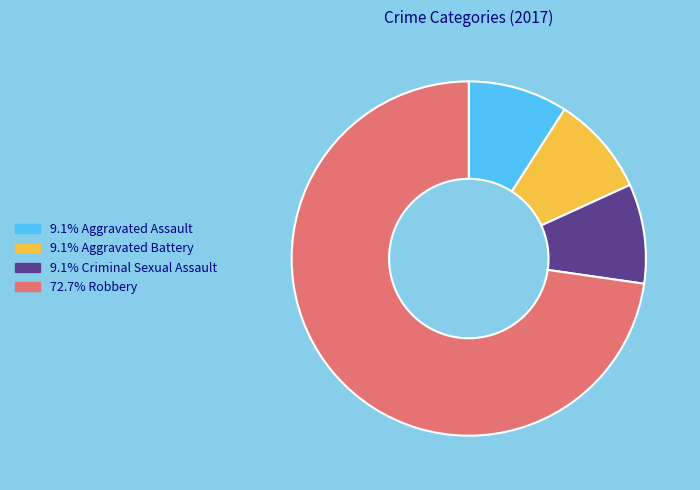

Is there any slice that represents more than half of the pie?

Yes